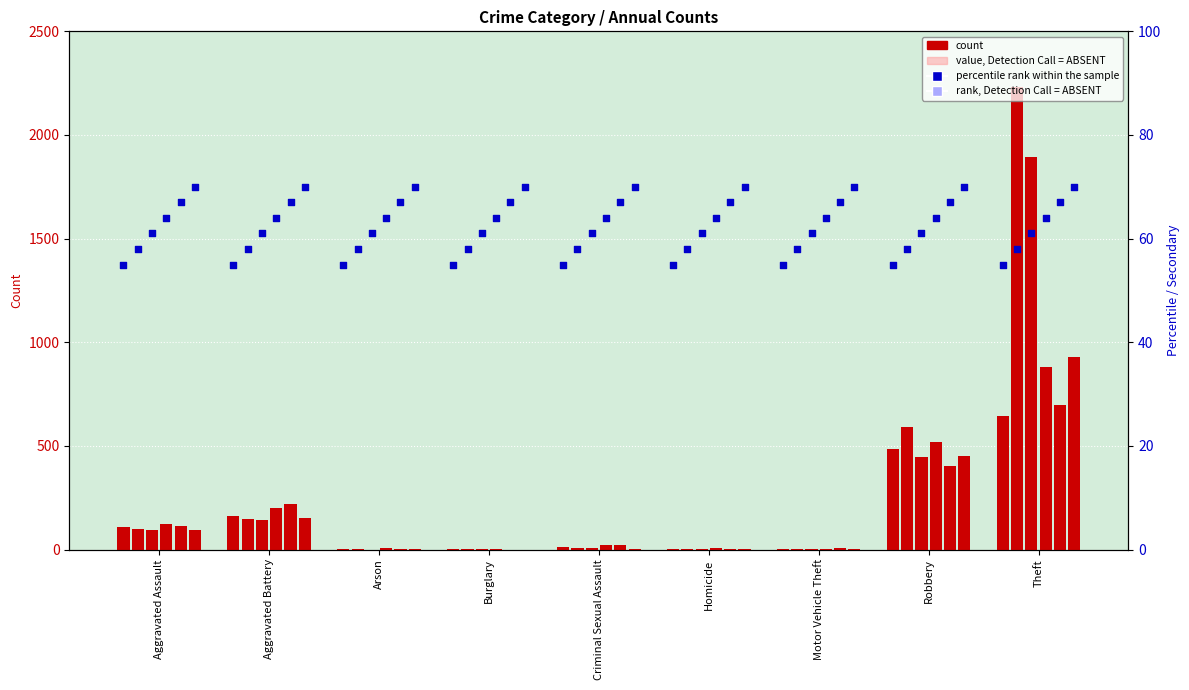

Is the value of 2021 at Theft greater than the value of 2023 at Robbery?

Yes